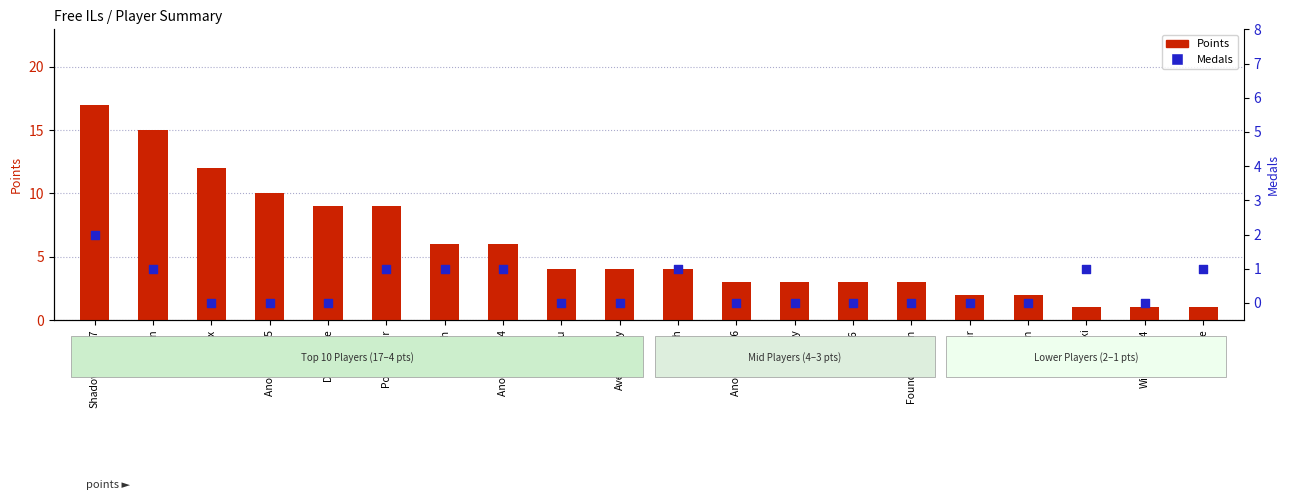

What is the total value across all series at Anonymous 5?

10